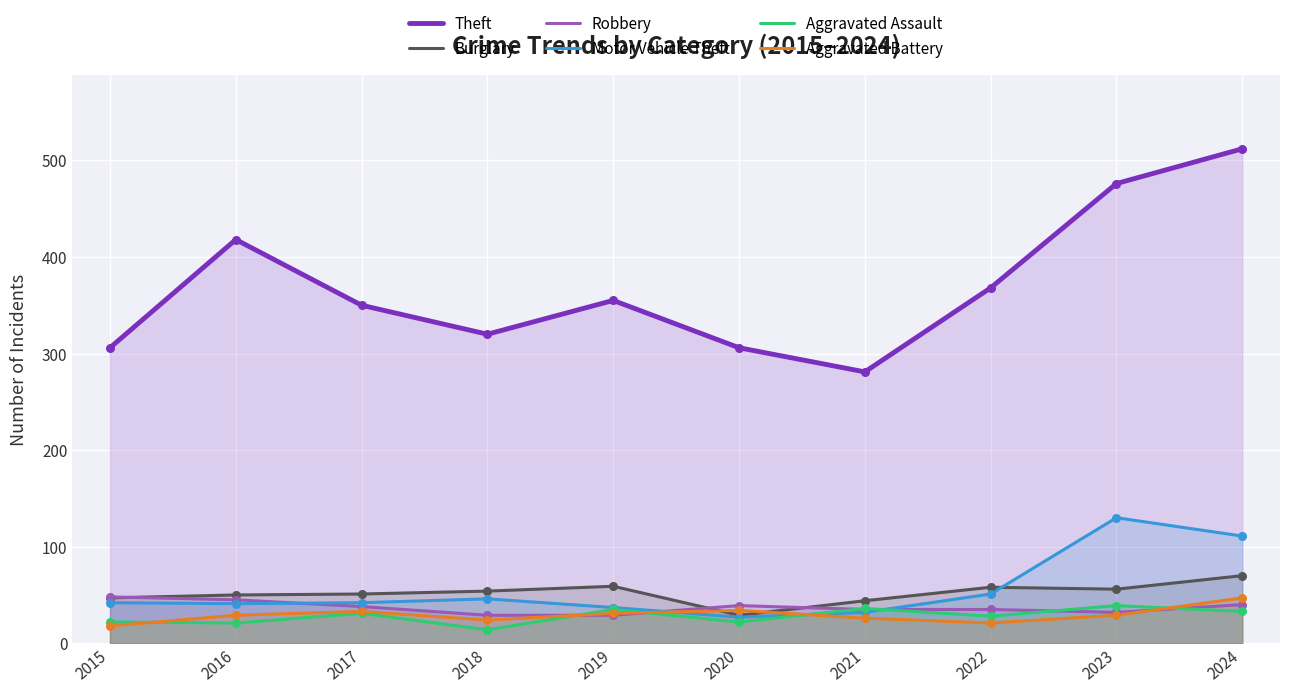

Is the value of Burglary at 2015 greater than the value of Robbery at 2024?

Yes